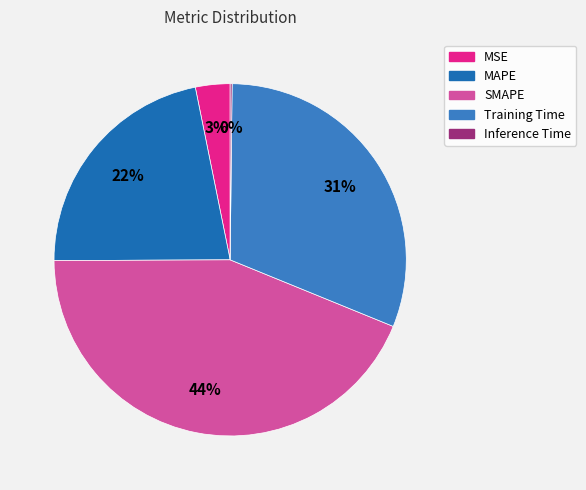

Which category has the smallest portion of the pie?

Inference Time